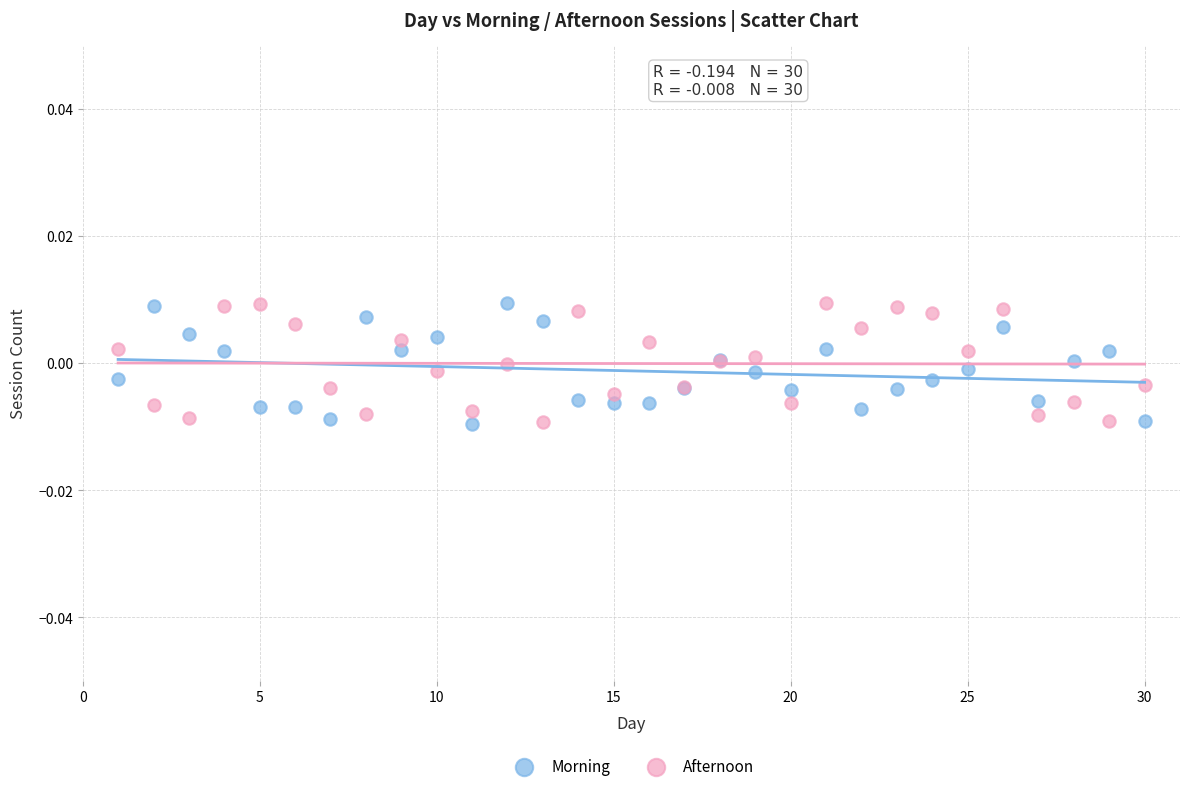

What is the X range (max minus min) for the scatter plot?

29.0